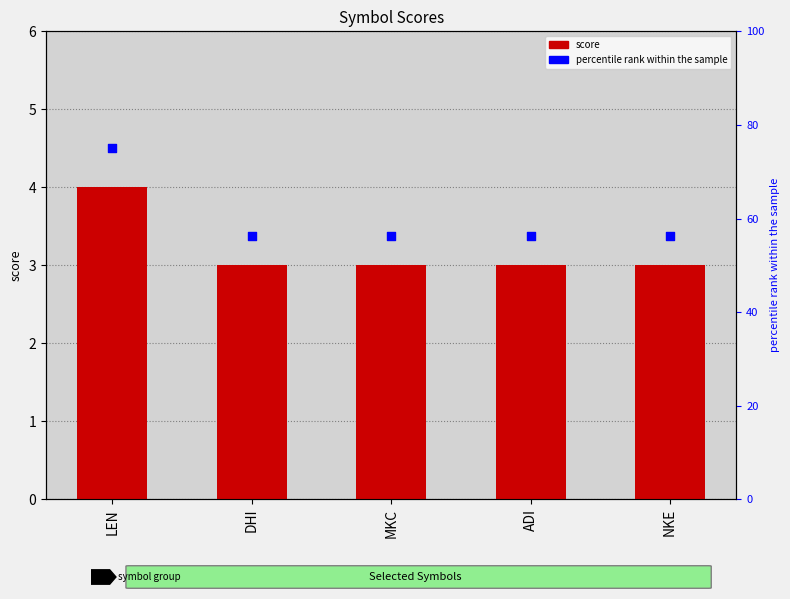

At how many categories does at least one series exceed 45?

5